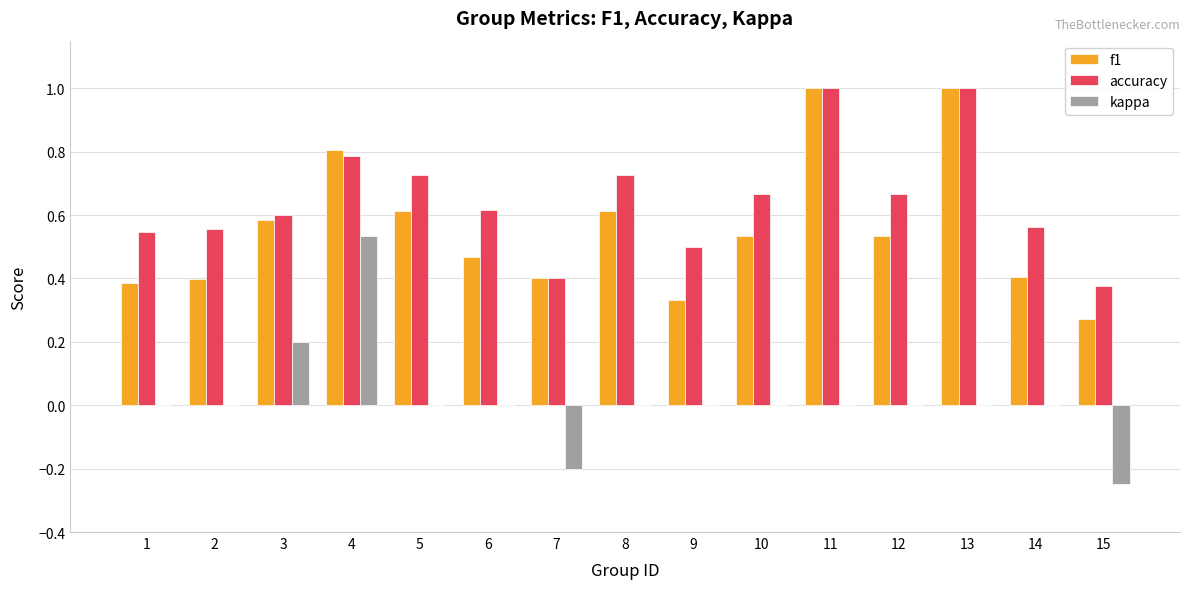

What is the greatest value displayed?

1.0